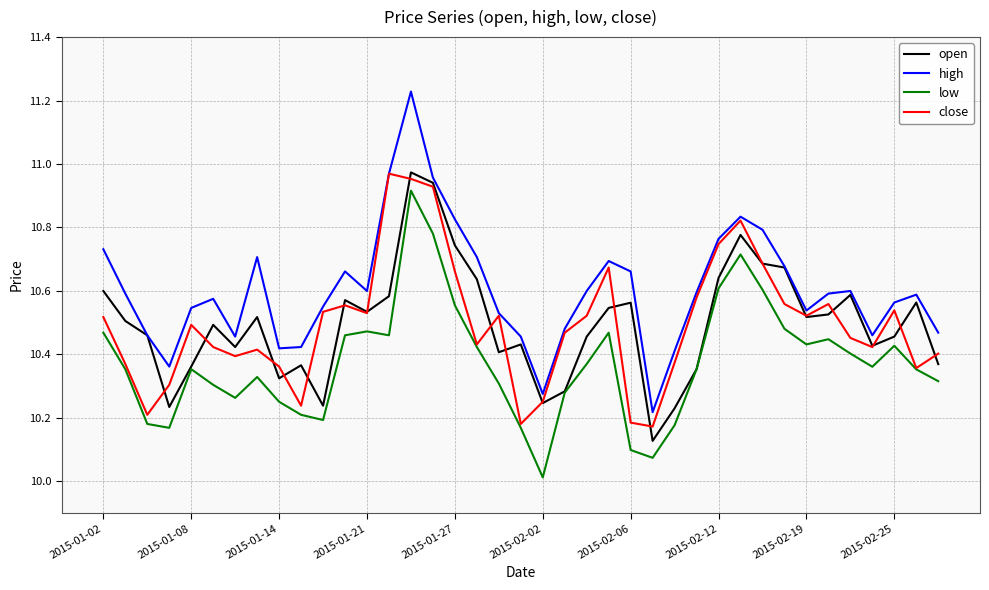

What is the lowest value of the low series?

10.0